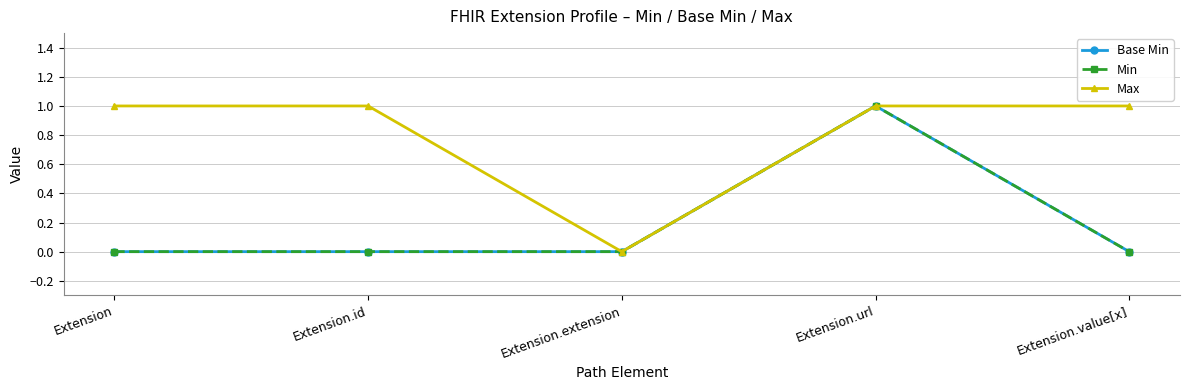

What are all the series names shown in the legend?

Base Min, Min, Max